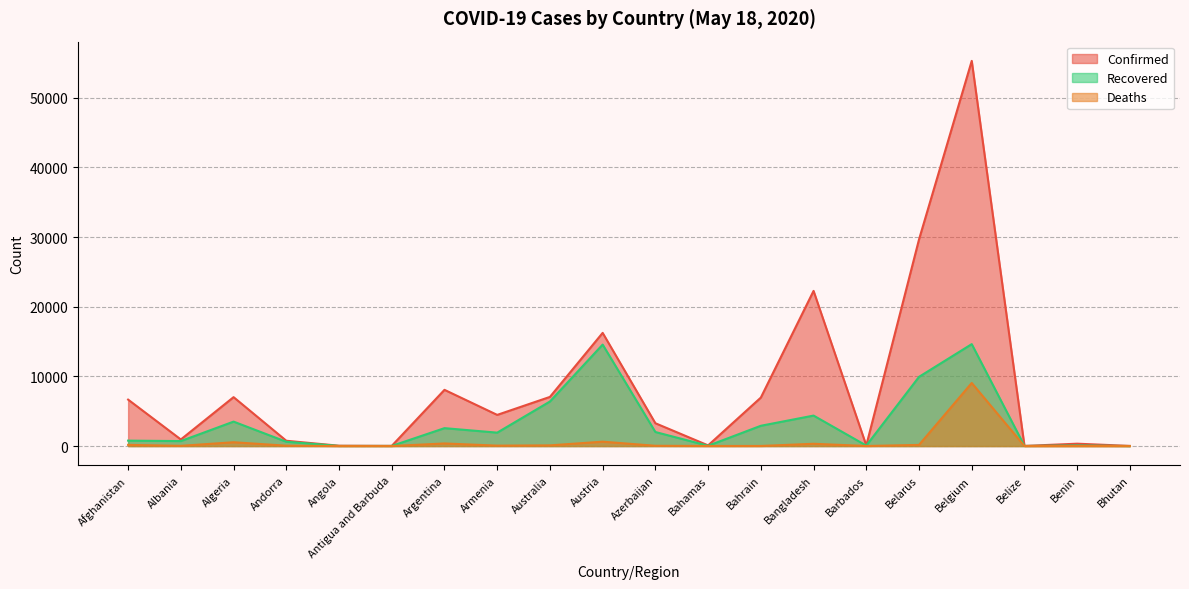

Reading left to right, transcribe all the data shown in this chart.

Confirmed: 6664	946	7019	761	48	25	8068	4472	7054	16242	3274	96	6956	22268	88	29650	55280	18	339	21
Recovered: 778	715	3507	617	17	19	2569	1925	6392	14563	2015	42	2910	4373	68	9932	14630	16	83	5
Deaths: 169	31	548	51	2	3	373	60	99	629	39	11	12	328	7	165	9052	2	2	0